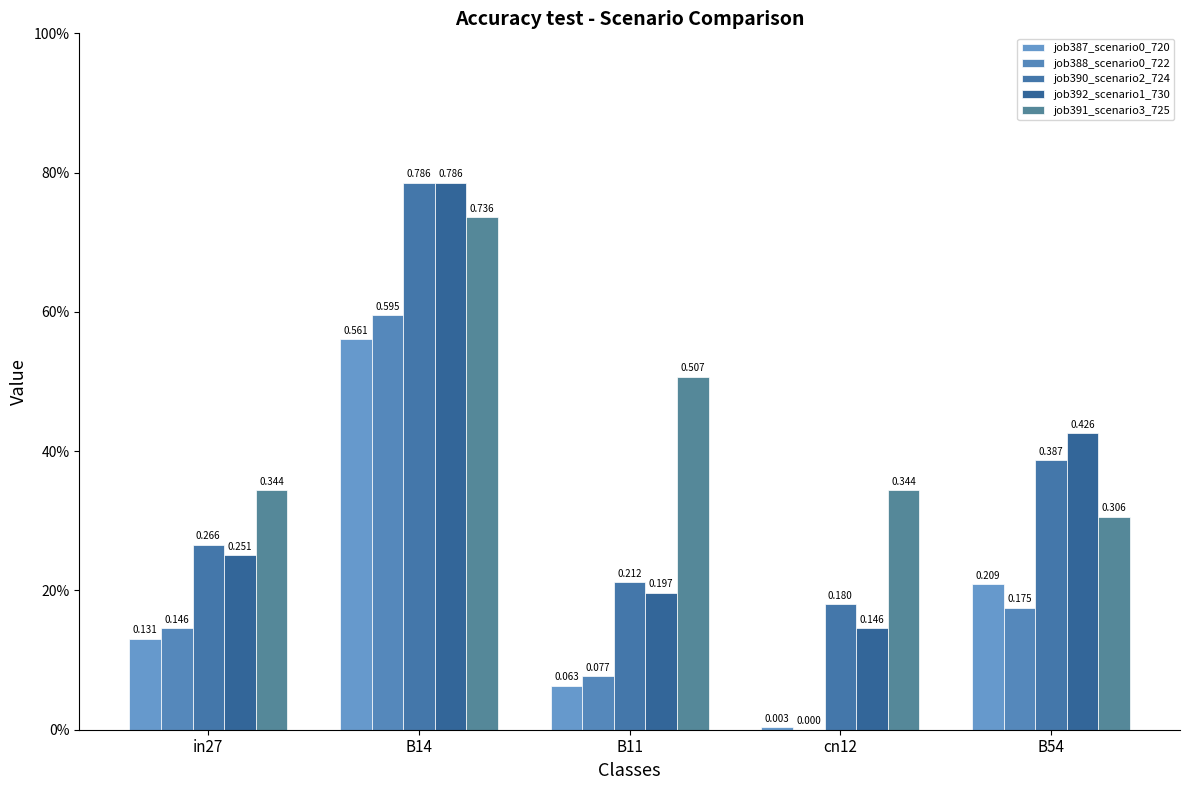

What is the value of the job388_scenario0_722 bar at the 1st from the left?

0.1